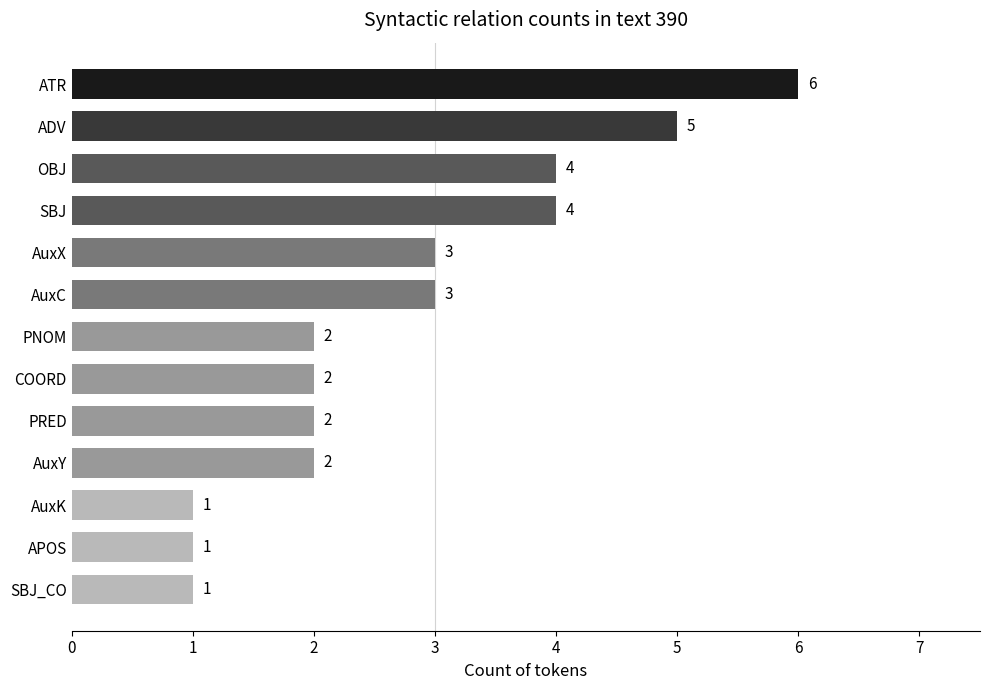

What is the greatest value displayed?

6